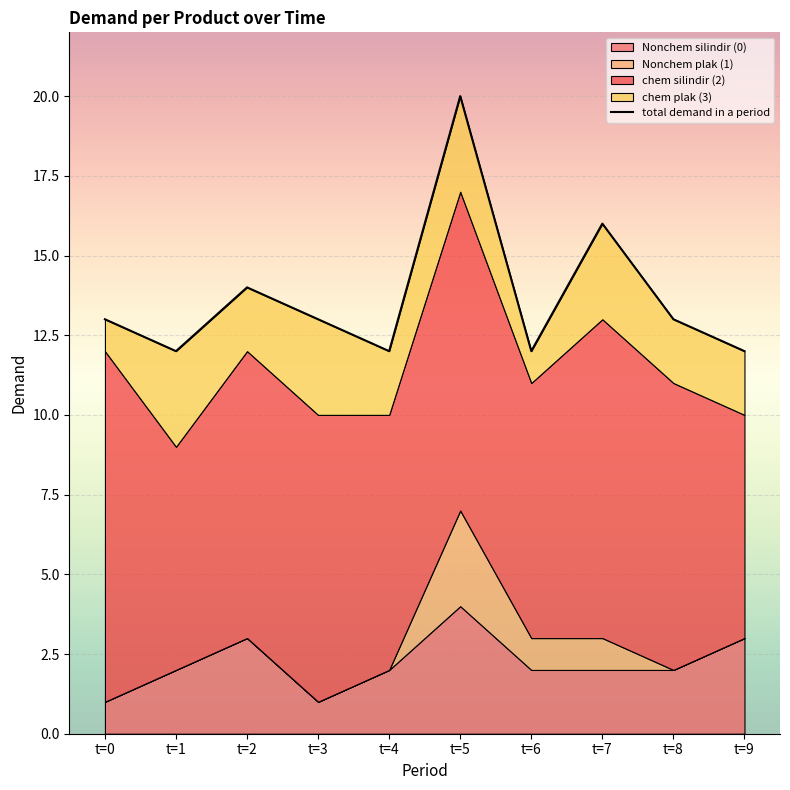

Which has a higher value, t=9 or t=4?

t=9